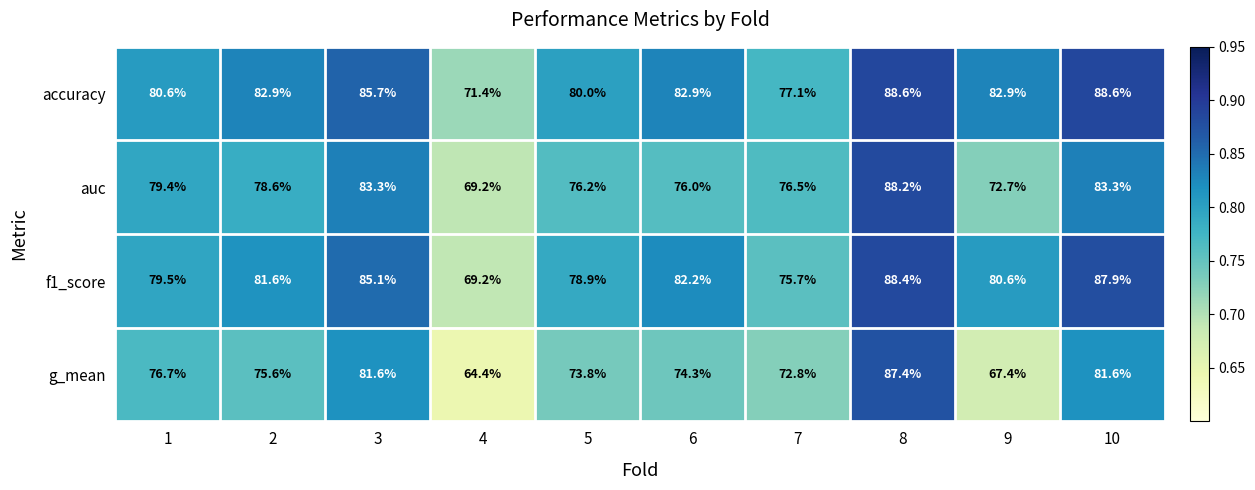

Which series changed the most between 1 and 4?

g_mean